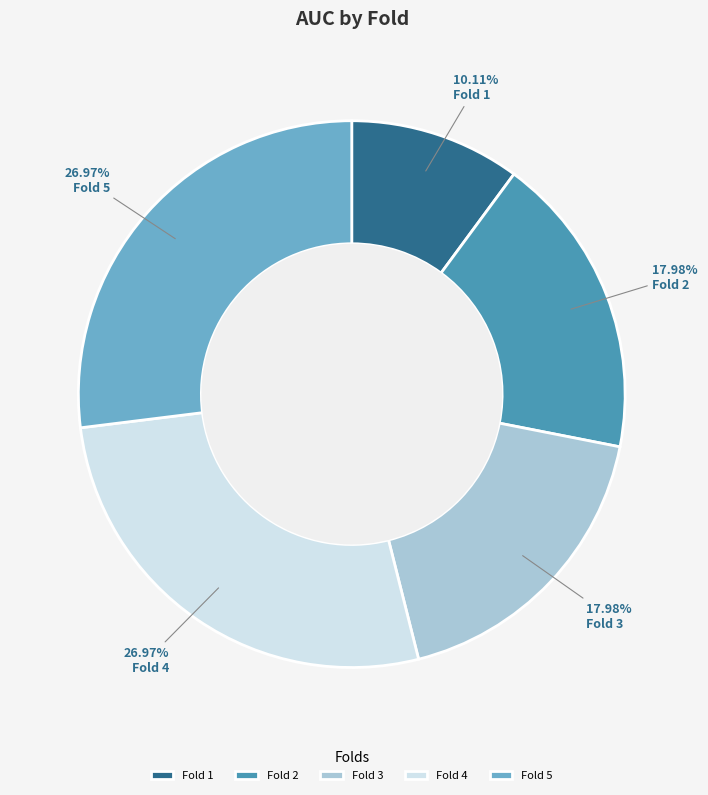

Do Fold 2 and Fold 5 together represent more than half of the pie?

No